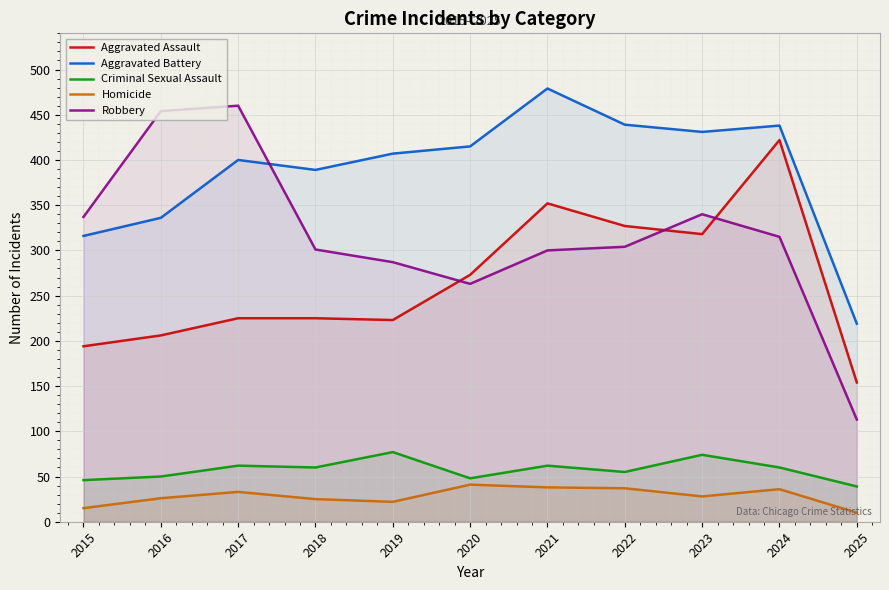

What is the total value across all series at 2016?

1072